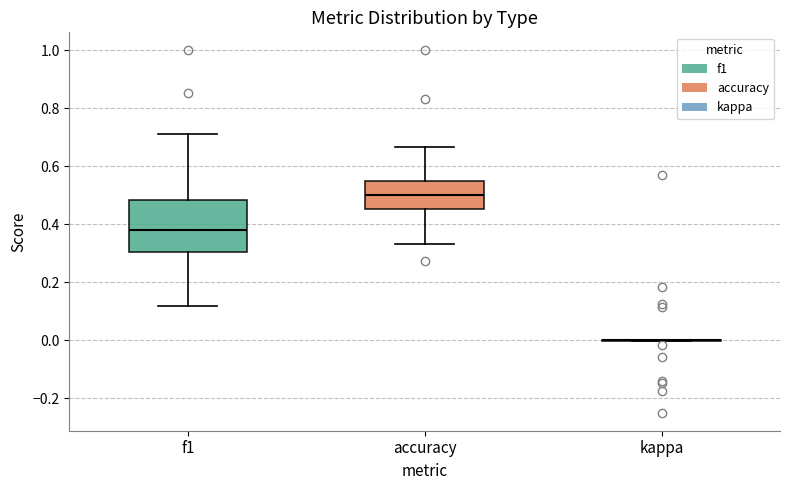

Which box is the tallest, from its lower edge to its upper edge?

f1